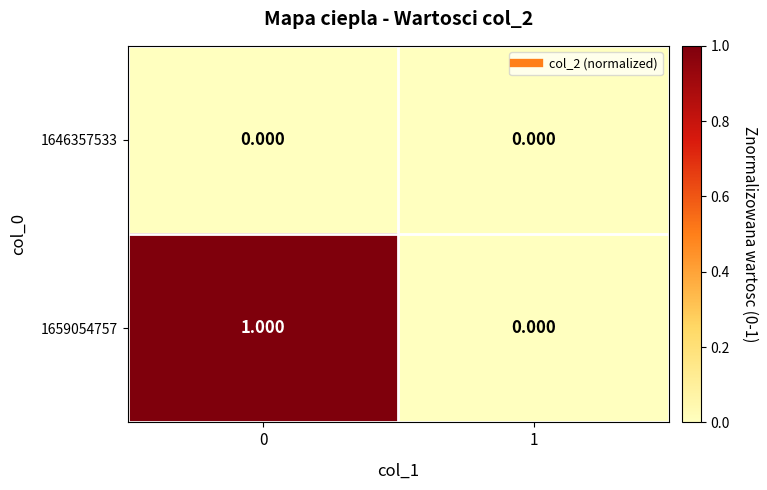

Is the value of 1659054757 at 0 greater than the value of 1646357533 at 0?

Yes